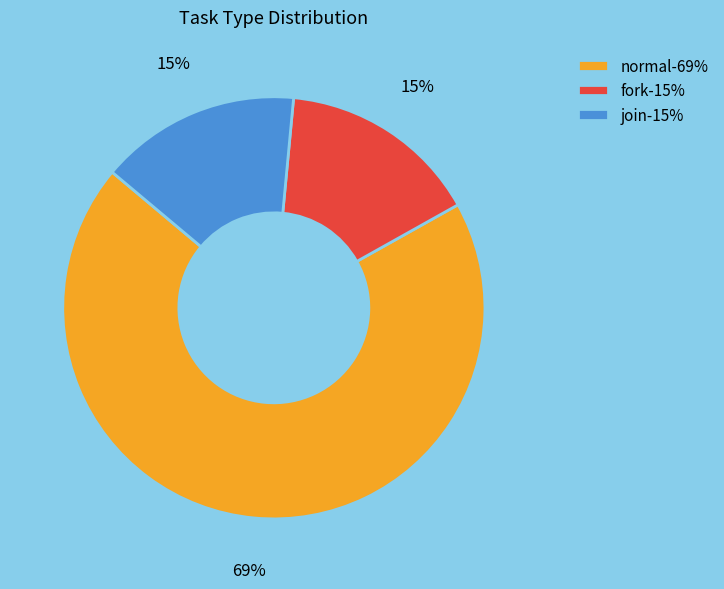

To the nearest percent, what portion does join-15% represent?

15%